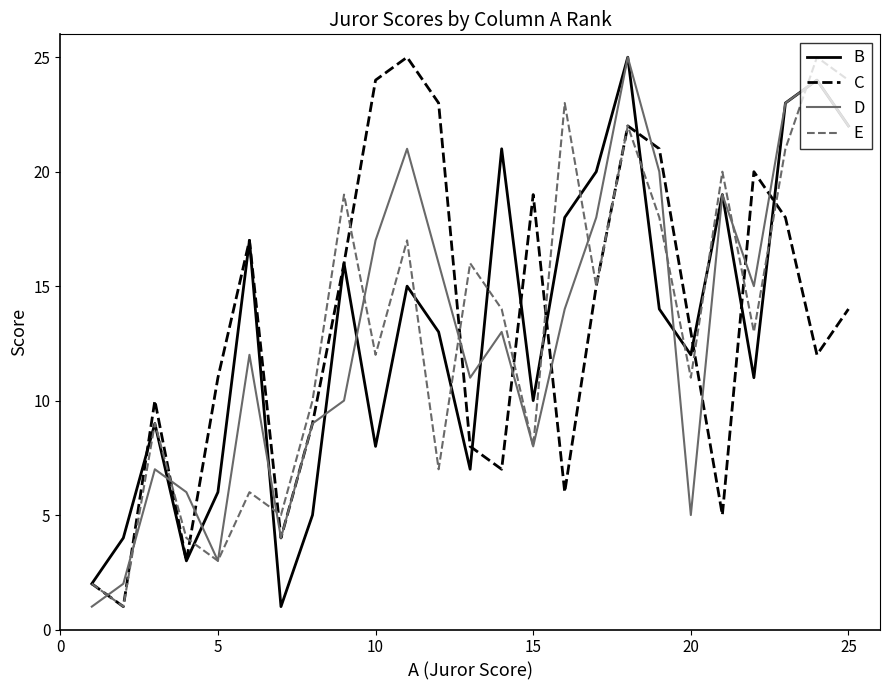

What is the minimum value shown in the chart?

1